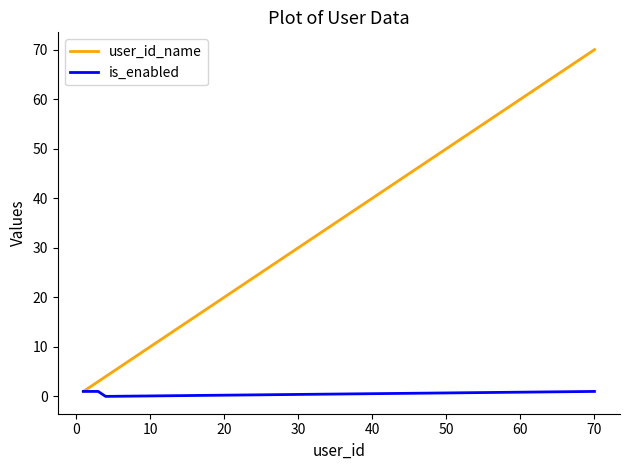

Which series has the largest total across all categories?

user_id_name